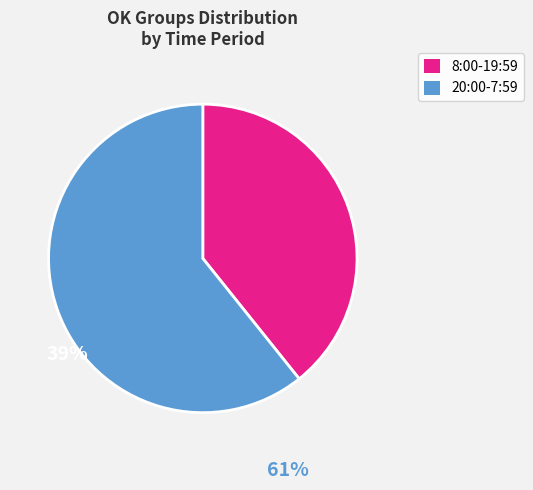

Is it true that 8:00-19:59 is 39% of the pie?

True